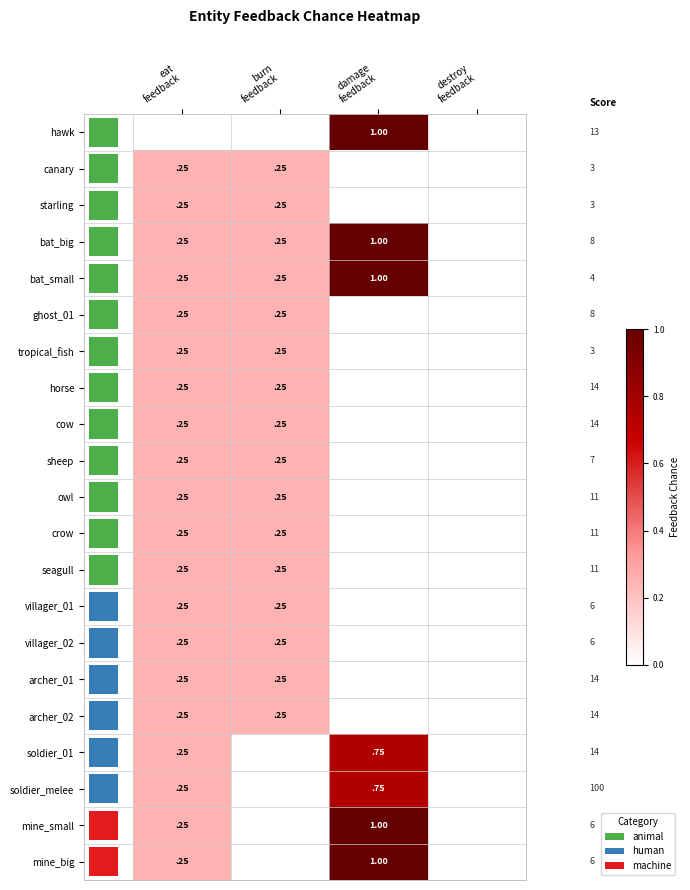

Rank the series at damage feedback from lowest to highest value.

canary, starling, ghost_01, tropical_fish, horse, cow, sheep, owl, crow, seagull, villager_01, villager_02, archer_01, archer_02, soldier_01, soldier_melee, hawk, bat_big, bat_small, mine_small, mine_big